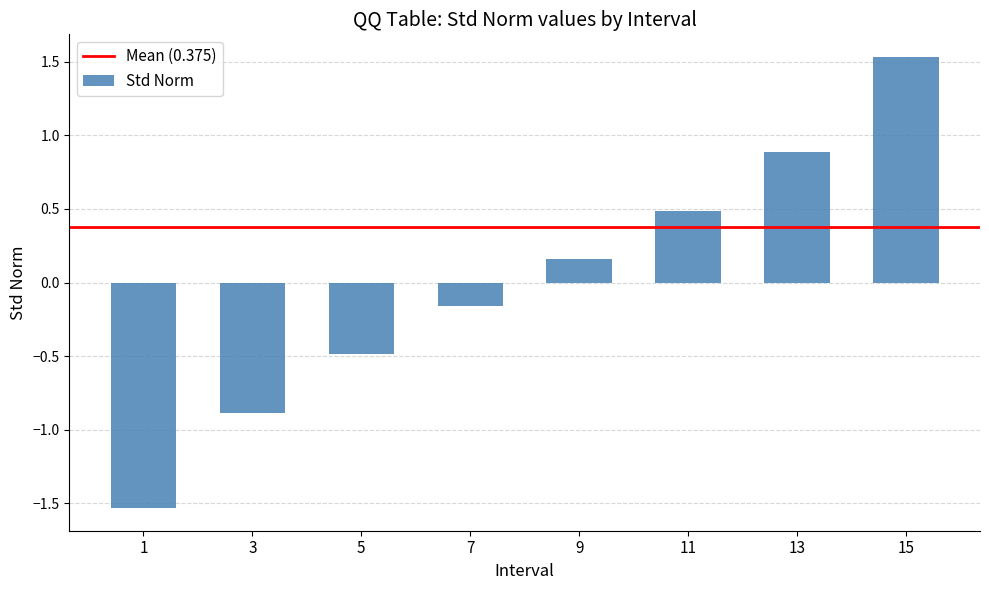

At which label does the data first exceed 0?

9